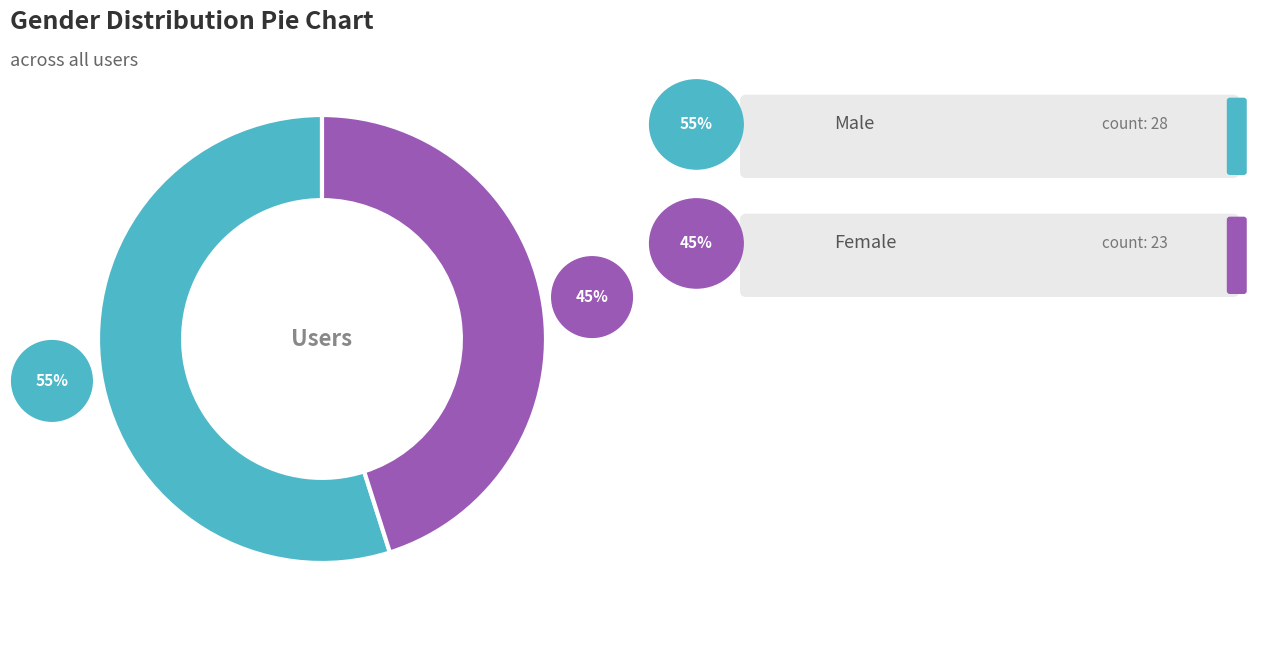

Is there a majority slice in this chart?

Yes